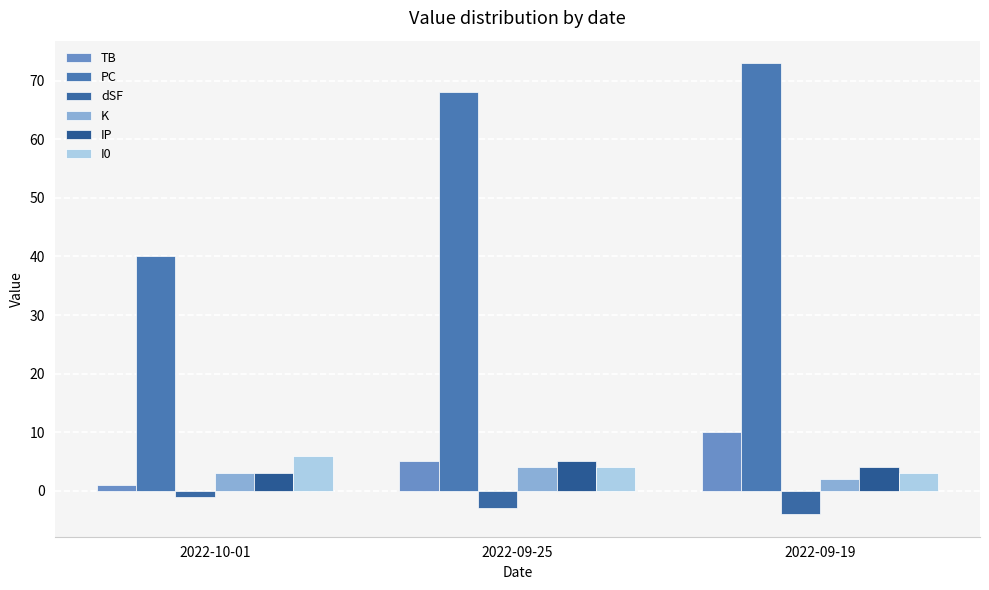

Is the value of PC at 2022-09-25 greater than the value of dSF at 2022-09-19?

Yes